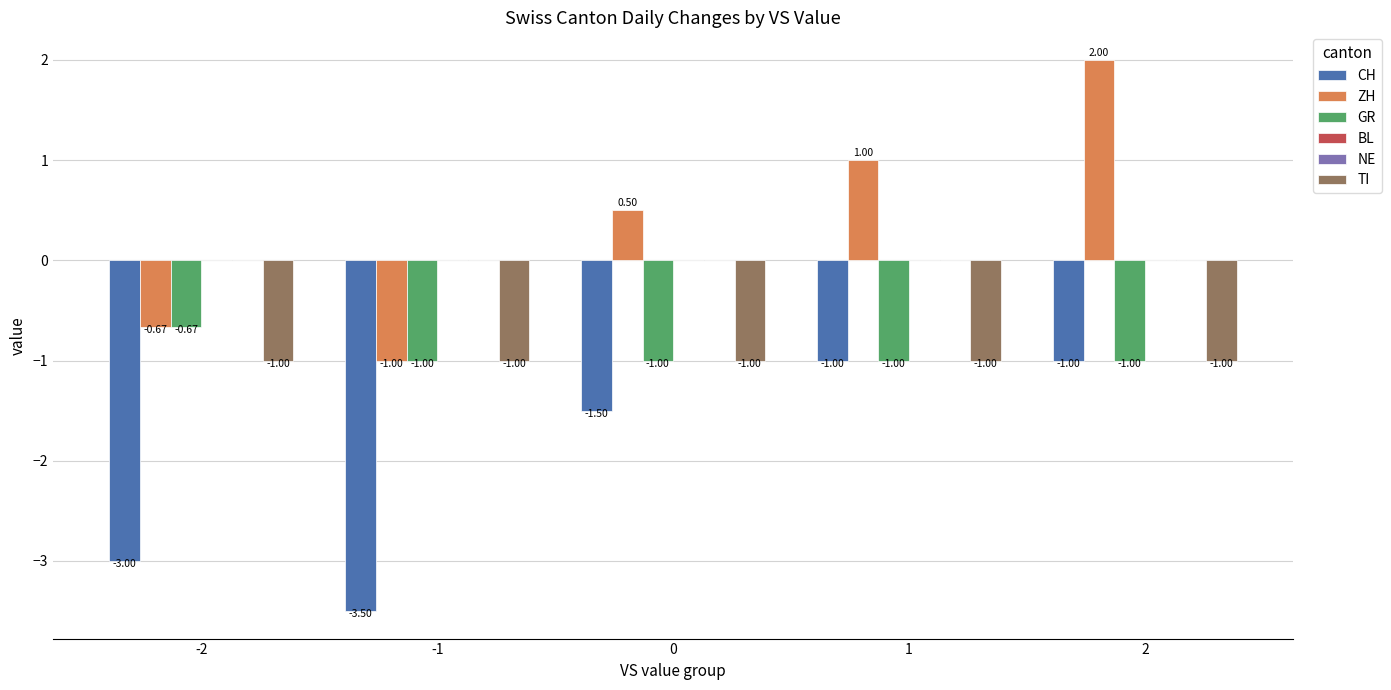

What are all the series names shown in the legend?

CH, ZH, GR, BL, NE, TI